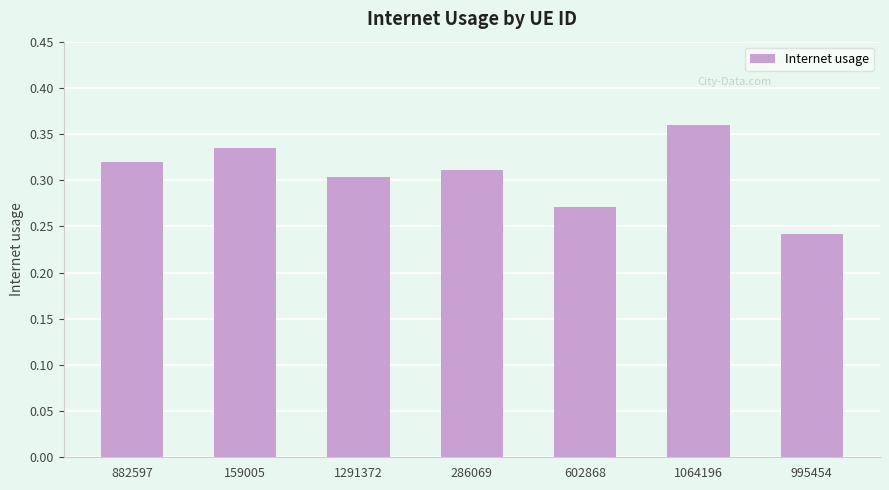

Rank the categories by value from lowest to highest.

995454, 602868, 1291372, 286069, 882597, 159005, 1064196